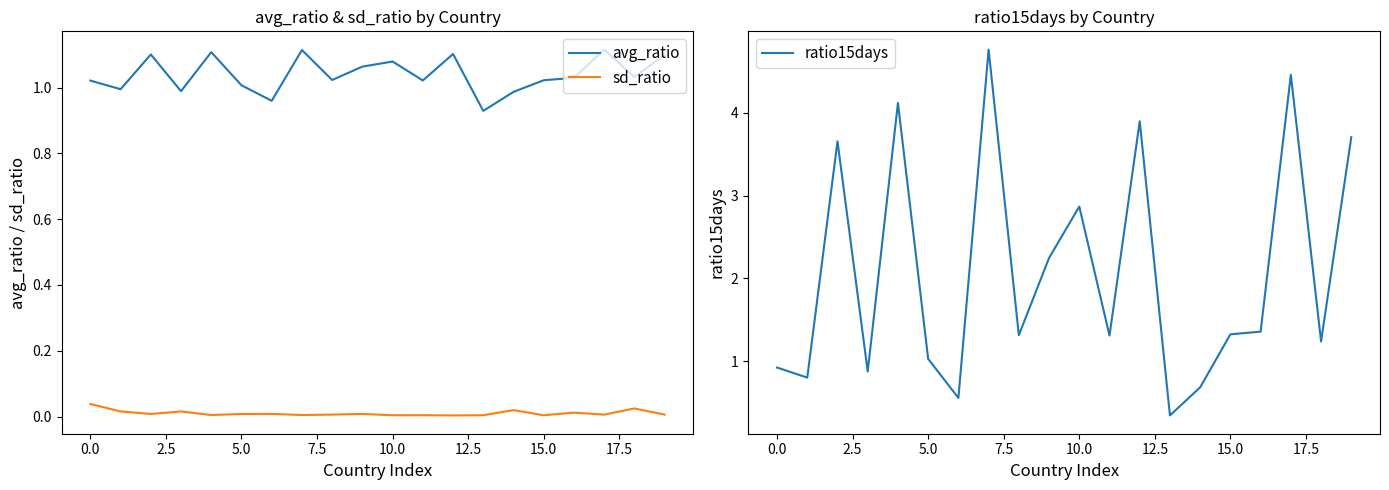

Which series has the largest range (max minus min)?

ratio15days